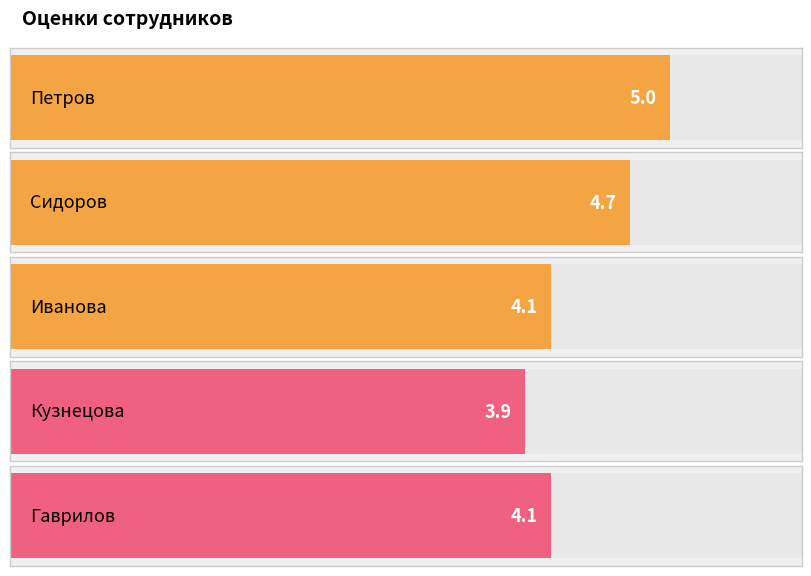

Reading right to left, list all the values displayed in this chart.

Гаврилов=4.1	Кузнецова=3.9	Иванова=4.1	Сидоров=4.7	Петров=5.0